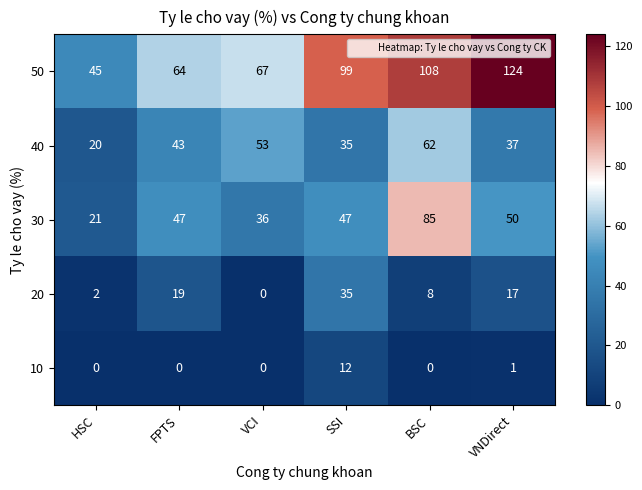

Reading left to right, what are all the values shown in this chart?

50: HSC=45	FPTS=64	VCI=67	SSI=99	BSC=108	VNDirect=124
40: HSC=20	FPTS=43	VCI=53	SSI=35	BSC=62	VNDirect=37
30: HSC=21	FPTS=47	VCI=36	SSI=47	BSC=85	VNDirect=50
20: HSC=2	FPTS=19	VCI=0	SSI=35	BSC=8	VNDirect=17
10: HSC=0	FPTS=0	VCI=0	SSI=12	BSC=0	VNDirect=1